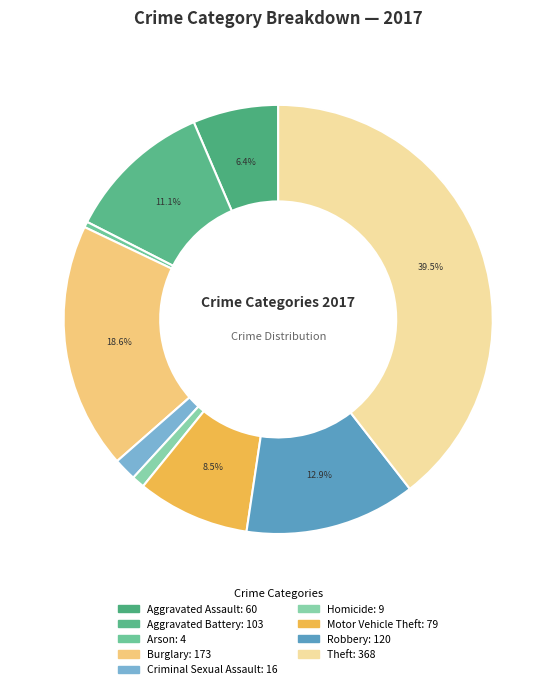

Between Aggravated Assault and Criminal Sexual Assault, which is larger?

Aggravated Assault